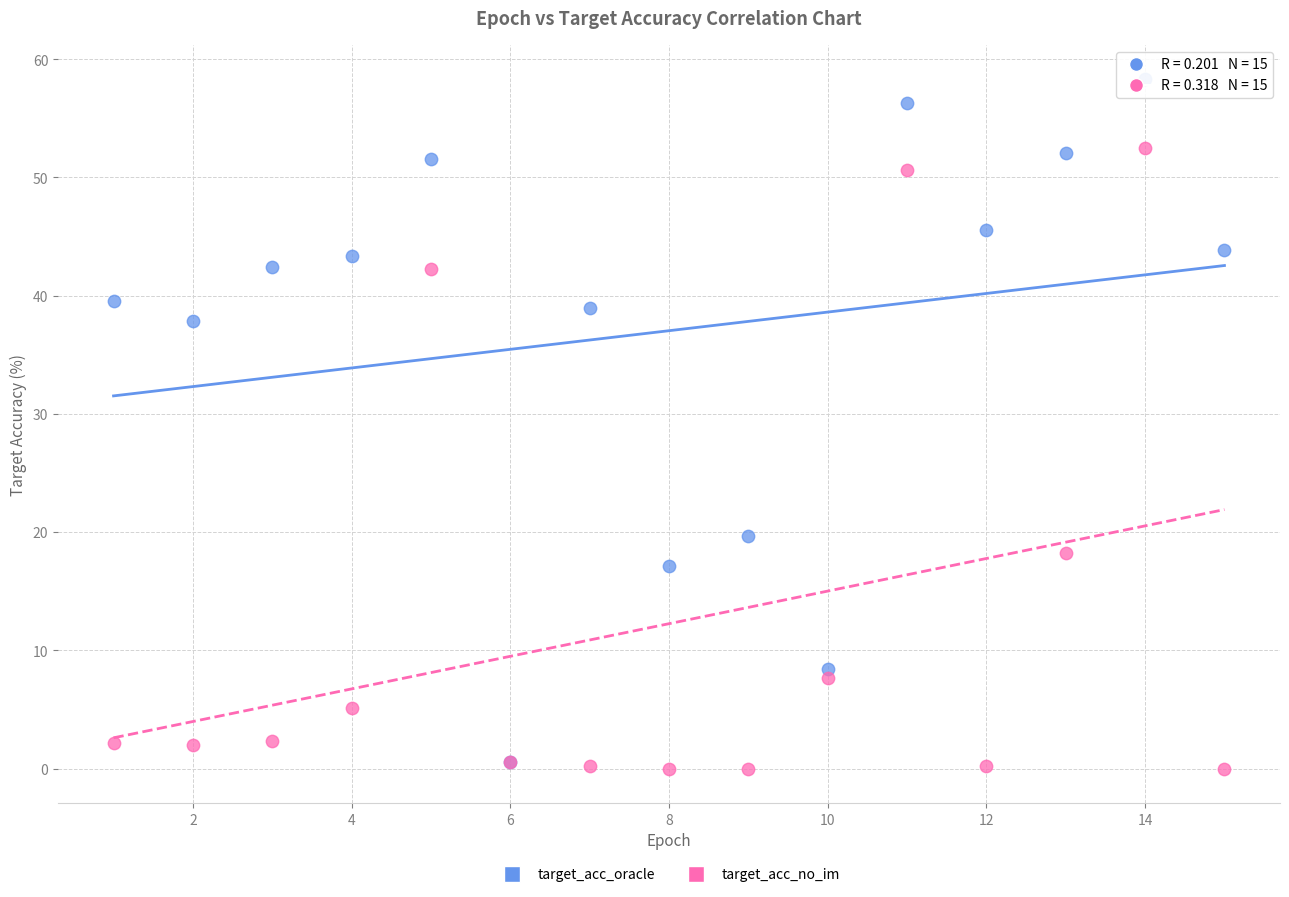

In the target_acc_no_im series, what Y value is closest to 26?

18.2